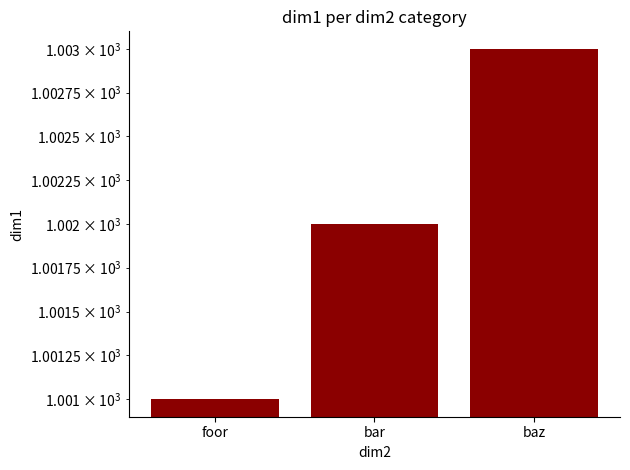

Where is the data nearest to the value 1002?

bar